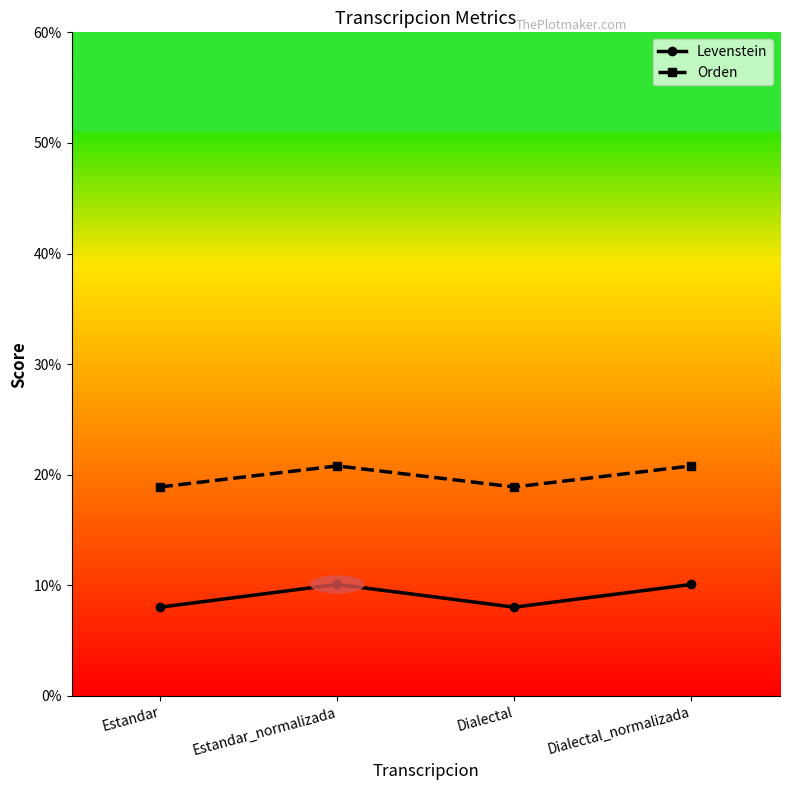

What is the difference between the maximum and minimum values in the Levenstein series?

2.1